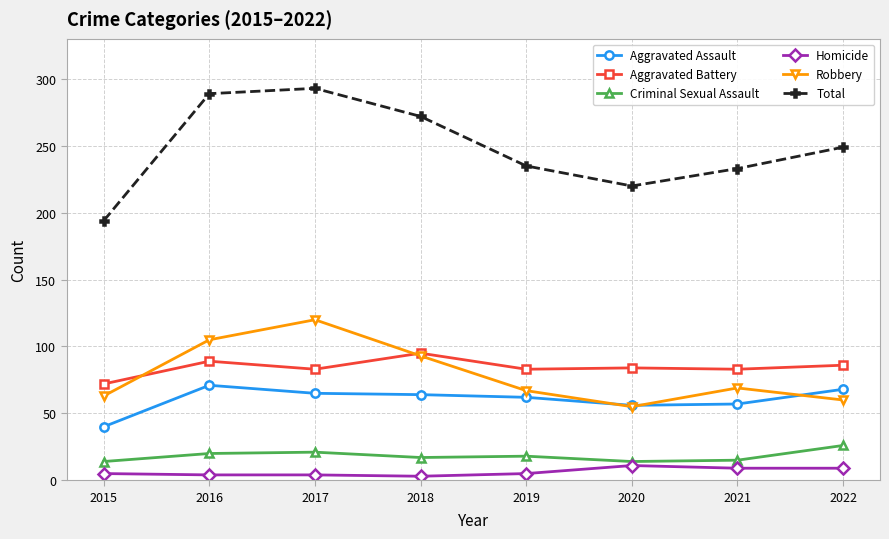

How many series are shown in this chart?

6